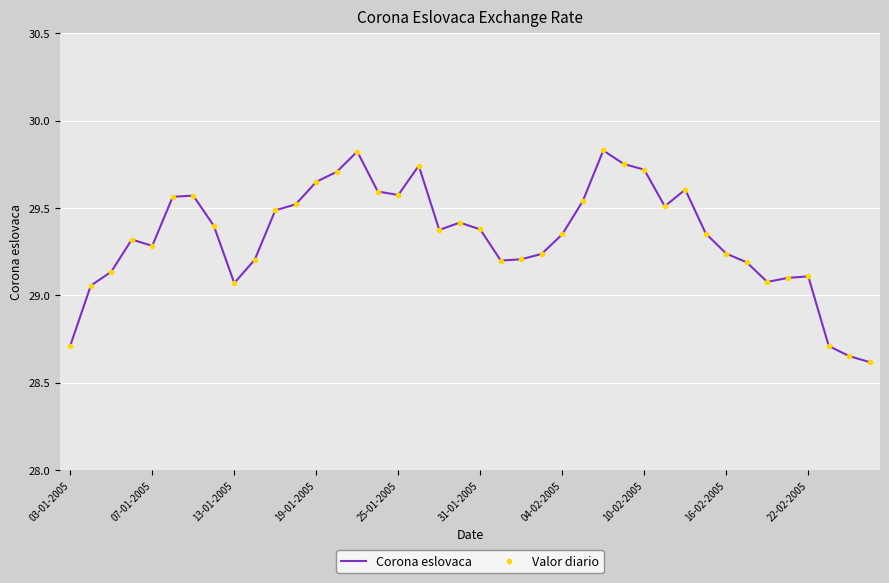

Which category has the highest value in the Valor diario series?

26